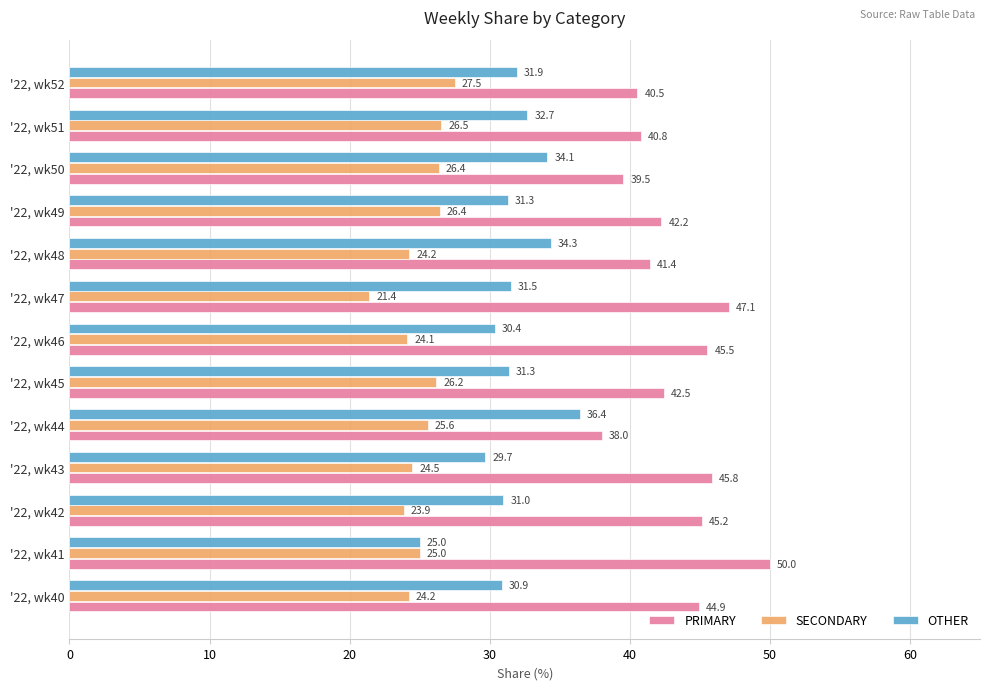

Rank the series by their maximum value, from highest to lowest.

PRIMARY, OTHER, SECONDARY